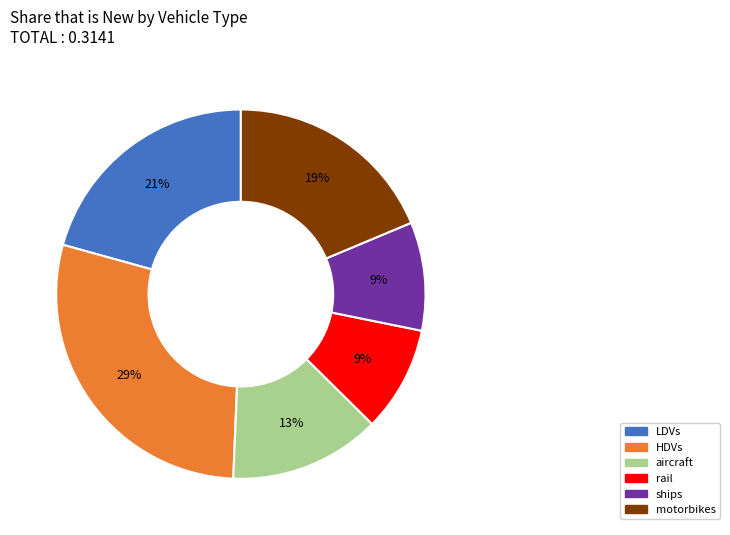

Which has a higher value, aircraft or HDVs?

HDVs